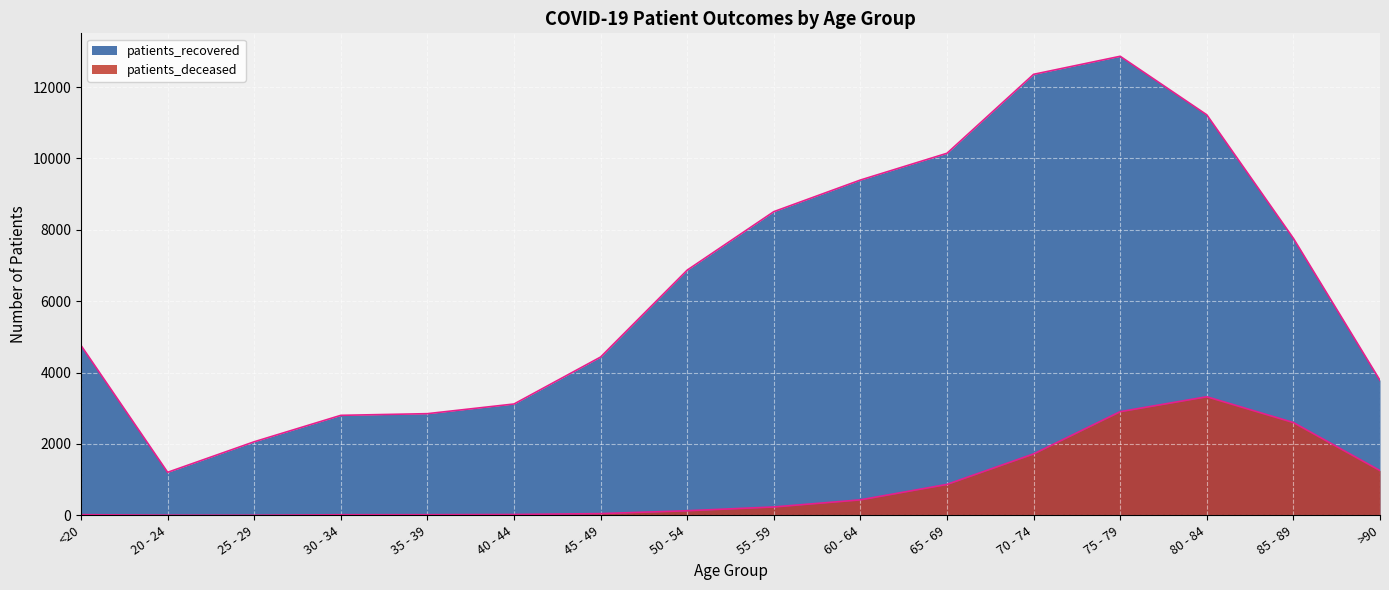

At which label is patients_deceased closest to 1663?

70 - 74